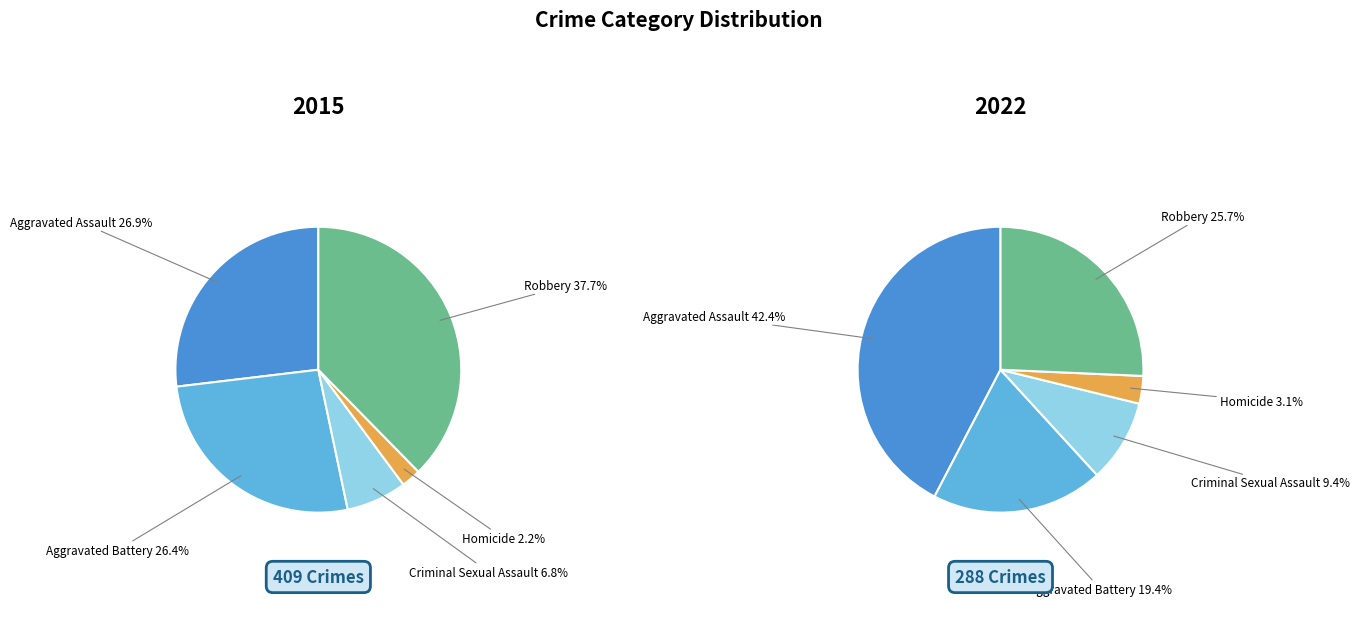

Which slice is the smallest?

Homicide